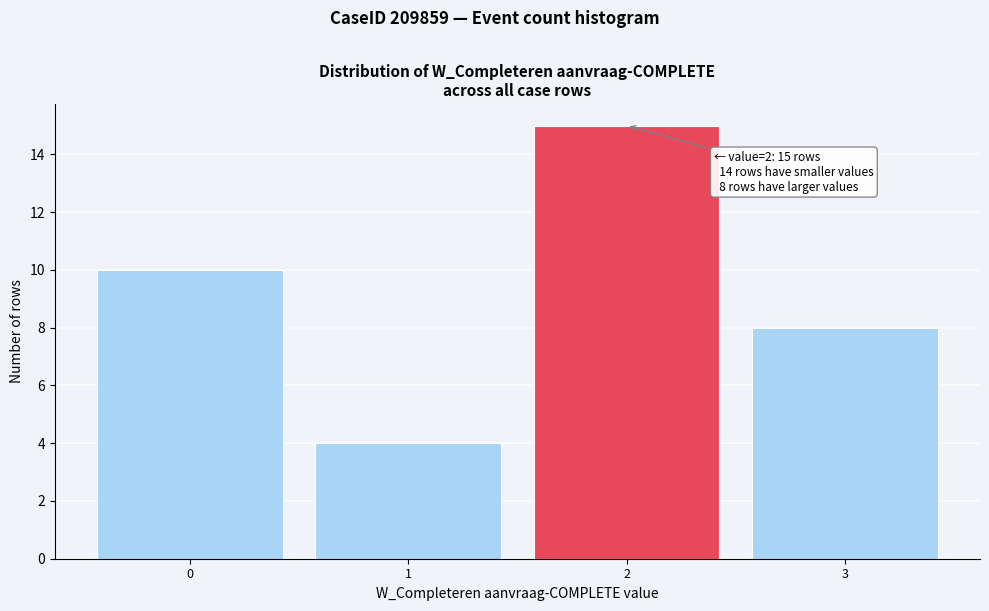

Over which range of the x-axis is the bar tallest?

1.5 to 2.5